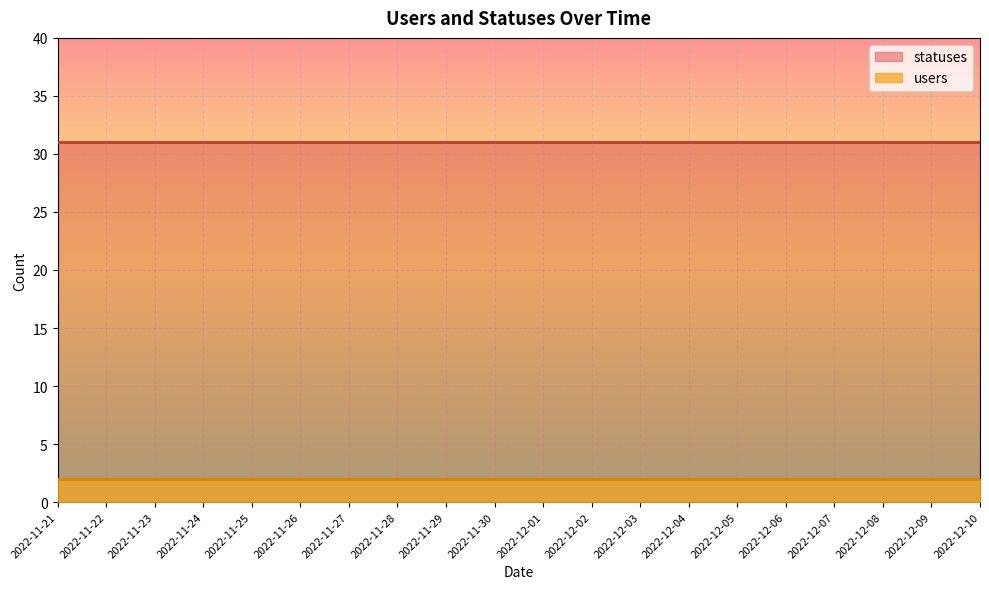

What are all the series names shown in the legend?

statuses, users